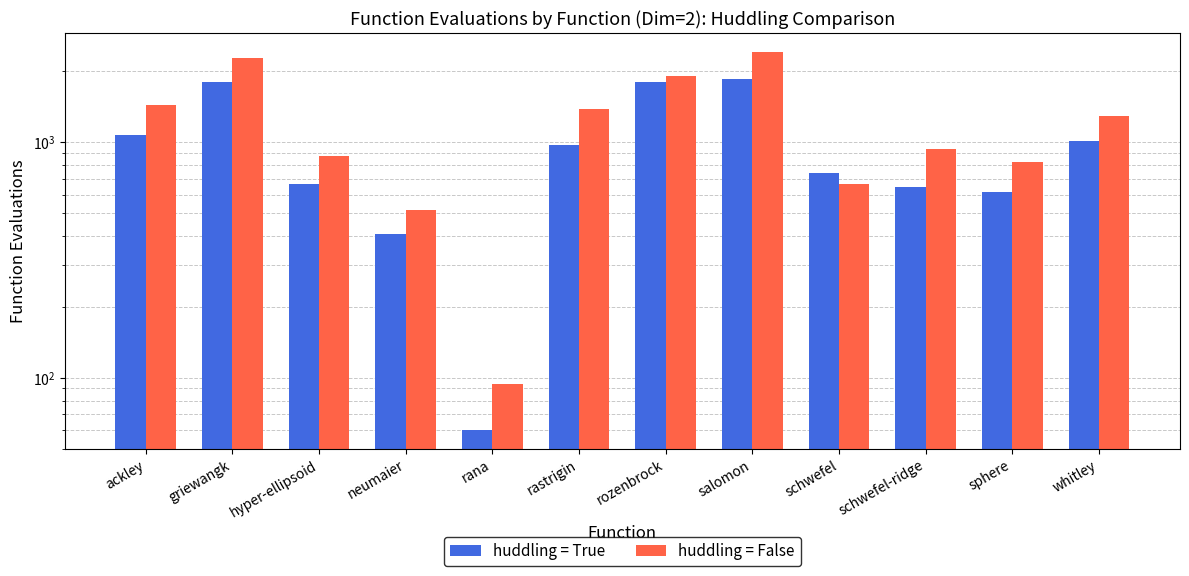

How many bars are there in total?

24